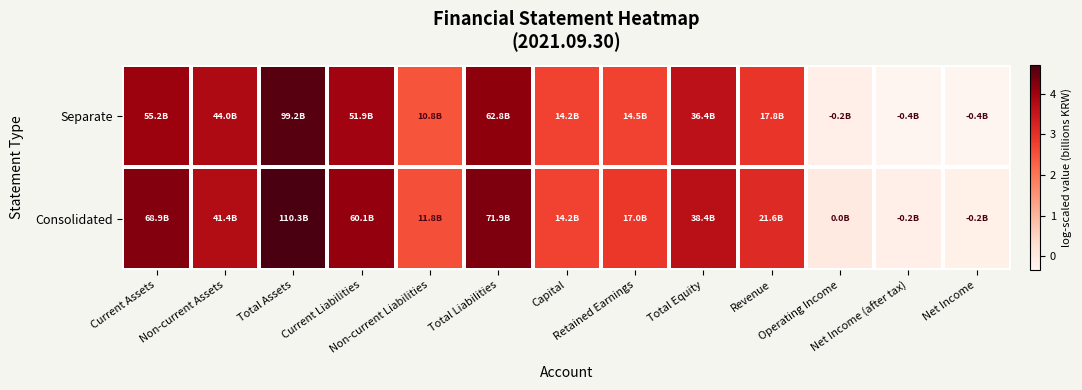

Reading left to right, what are all the values shown in this chart?

Consolidated: Current Assets=4.2	Non-current Assets=3.7	Total Assets=4.7	Current Liabilities=4.1	Non-current Liabilities=2.6	Total Liabilities=4.3	Capital=2.7	Retained Earnings=2.9	Total Equity=3.7	Revenue=3.1	Operating Income=0.0	Net Income (after tax)=-0.2	Net Income=-0.2
Separate: Current Assets=4.0	Non-current Assets=3.8	Total Assets=4.6	Current Liabilities=4.0	Non-current Liabilities=2.5	Total Liabilities=4.2	Capital=2.7	Retained Earnings=2.7	Total Equity=3.6	Revenue=2.9	Operating Income=-0.2	Net Income (after tax)=-0.3	Net Income=-0.3